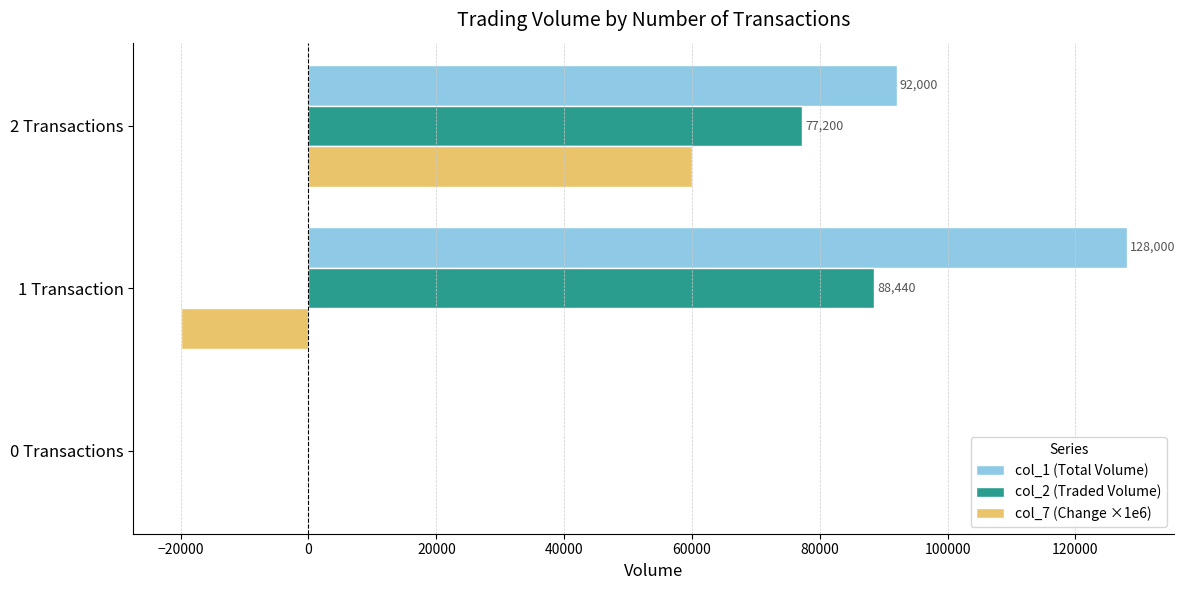

Which category has the highest value in the col_7 (Change ×1e6) series?

2 Transactions